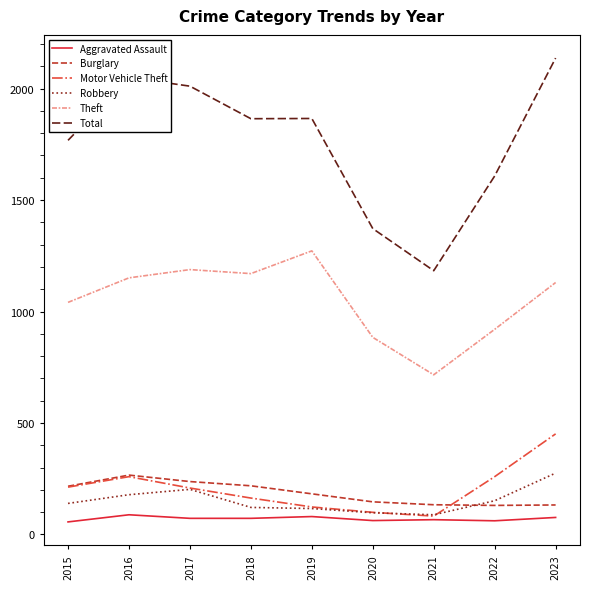

Which series changed the most between 2015 and 2016?

Total